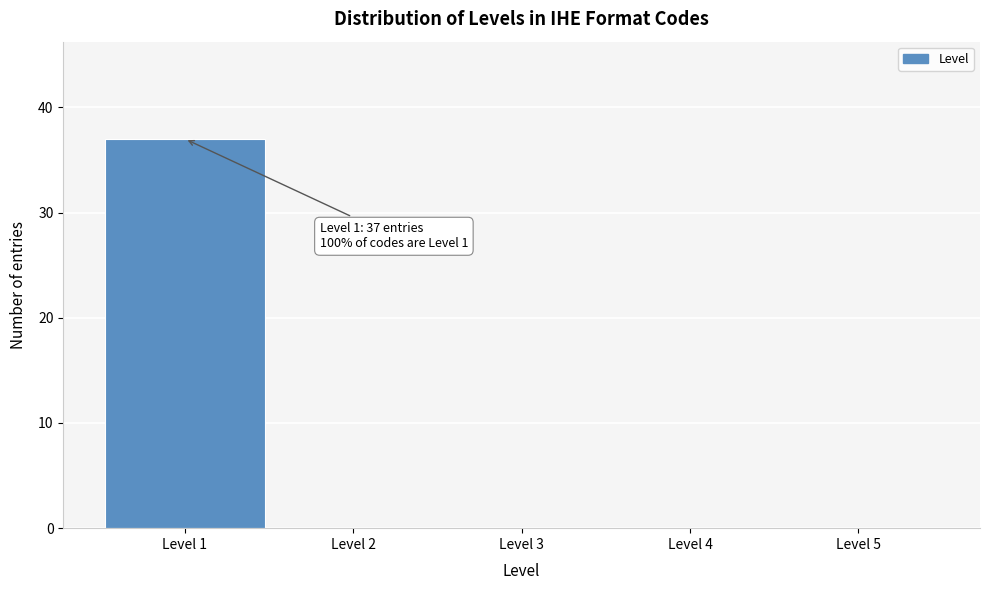

Over which range of the x-axis is the bar tallest?

0.5 to 1.5